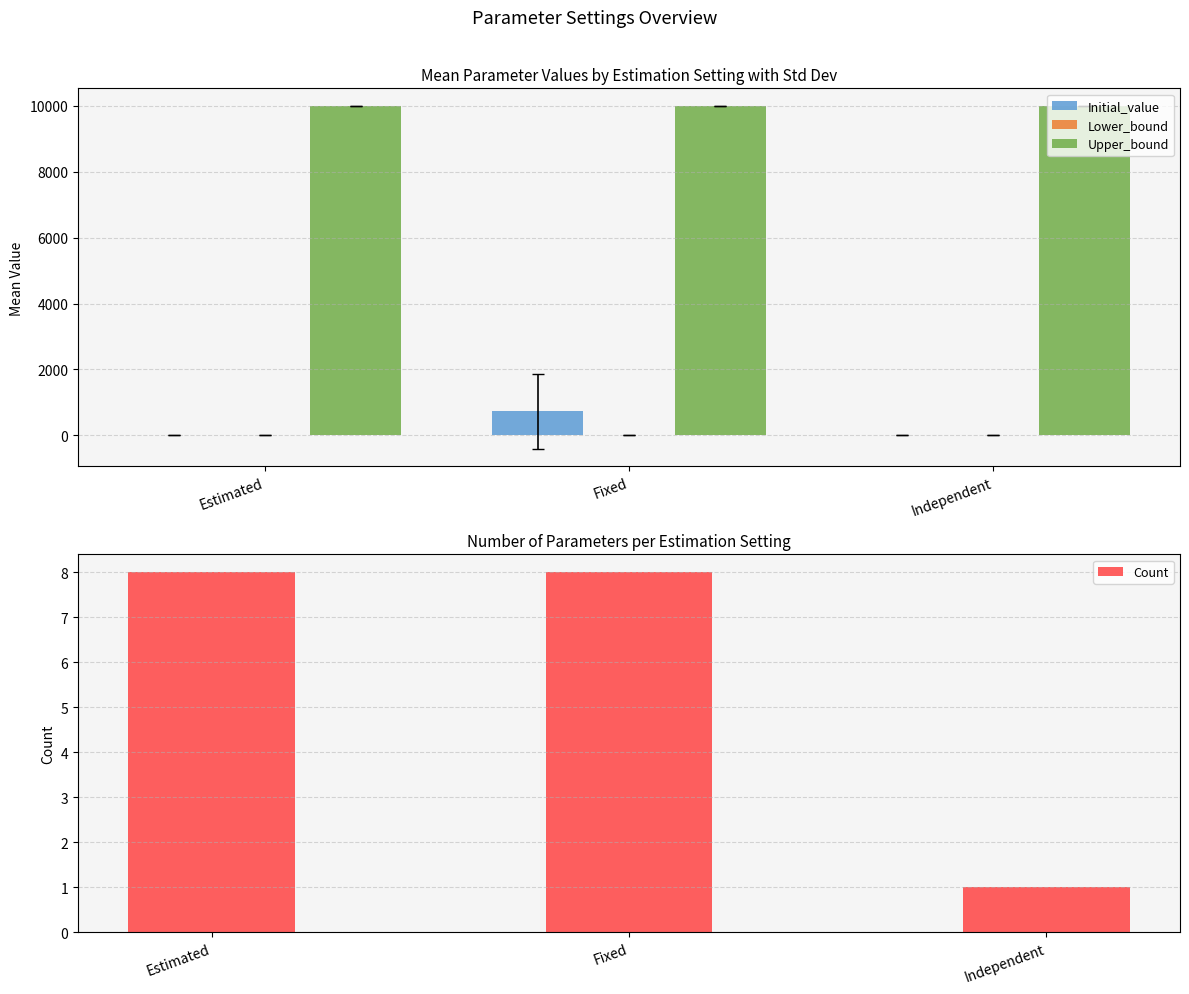

What position from the right is Fixed?

2